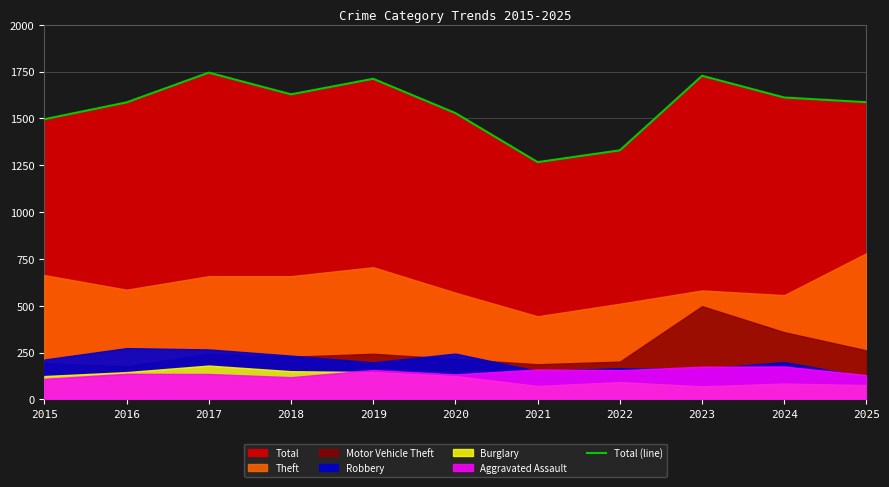

What is the difference between the maximum and minimum values?

478